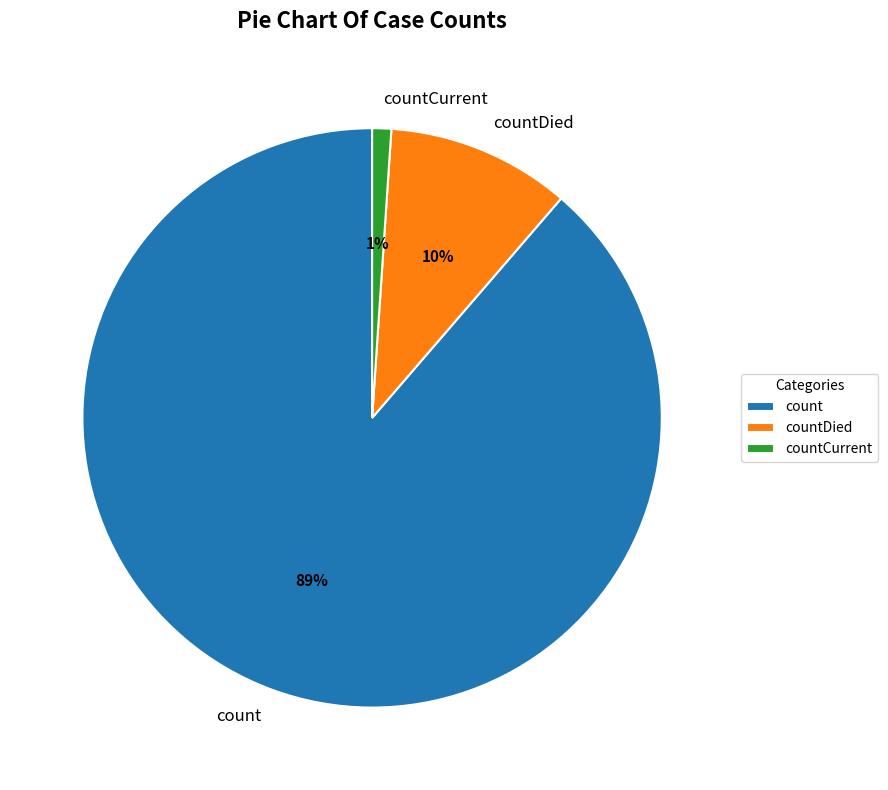

Is there a majority slice in this chart?

Yes